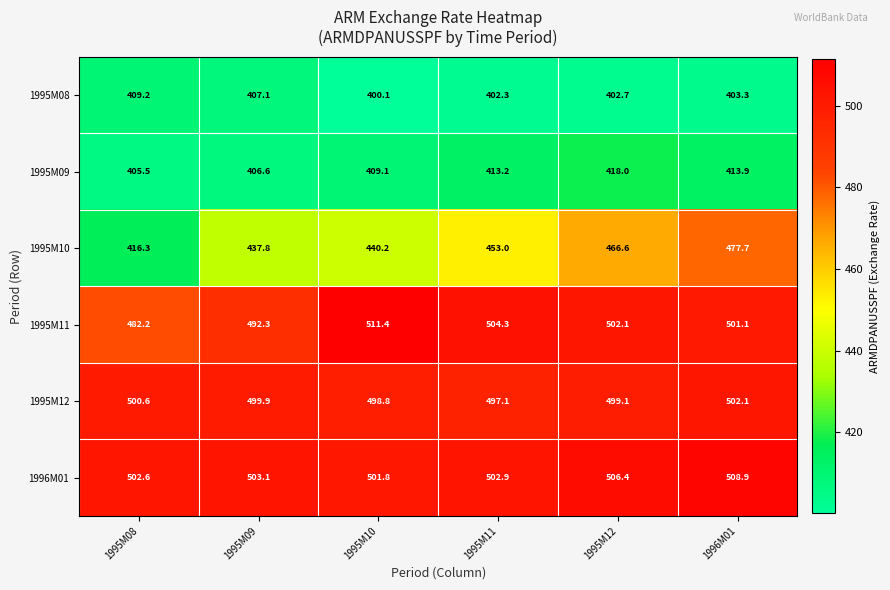

Rank the series at 1995M08 from highest to lowest value.

1996M01, 1995M12, 1995M11, 1995M10, 1995M08, 1995M09